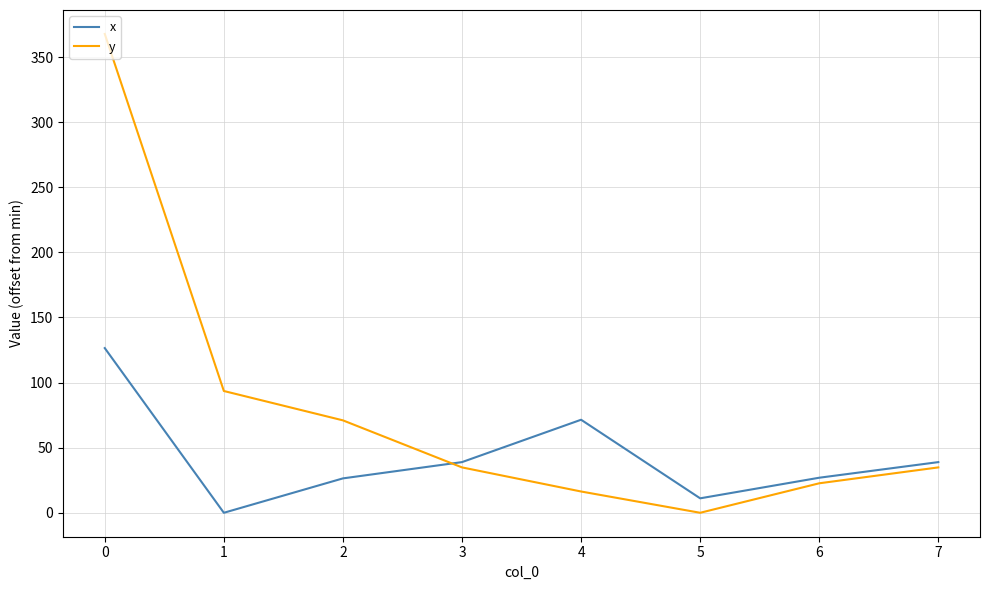

How many positive values does the x series have?

7